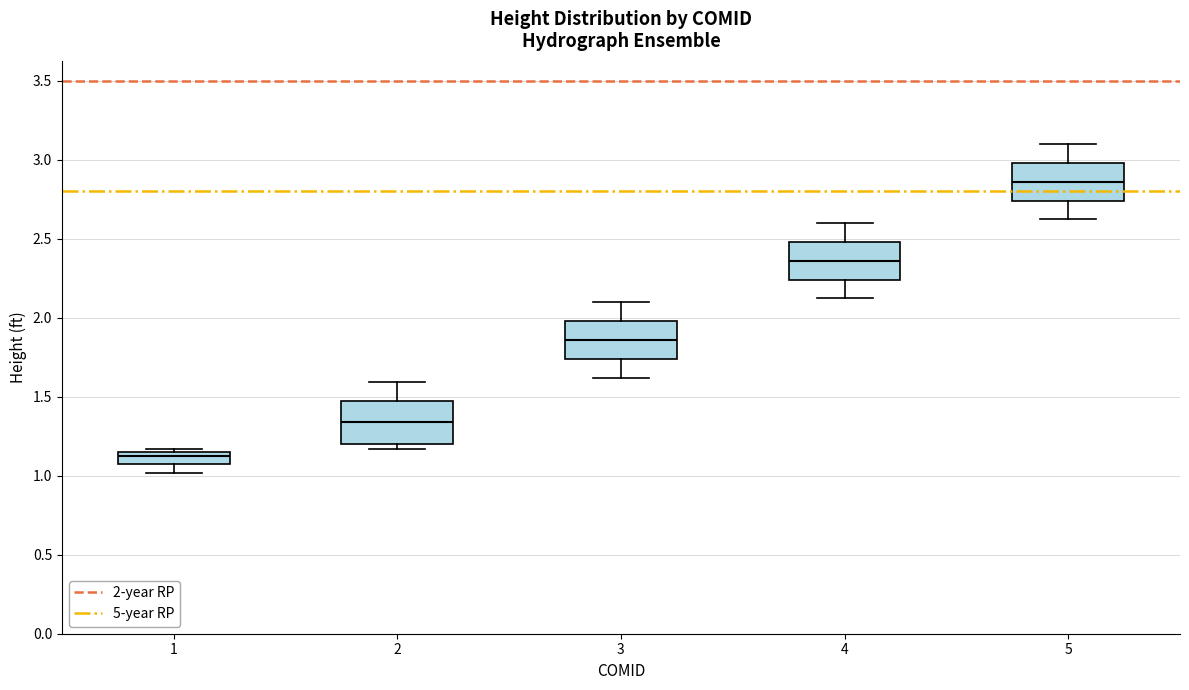

Which box's median line is the lowest?

1